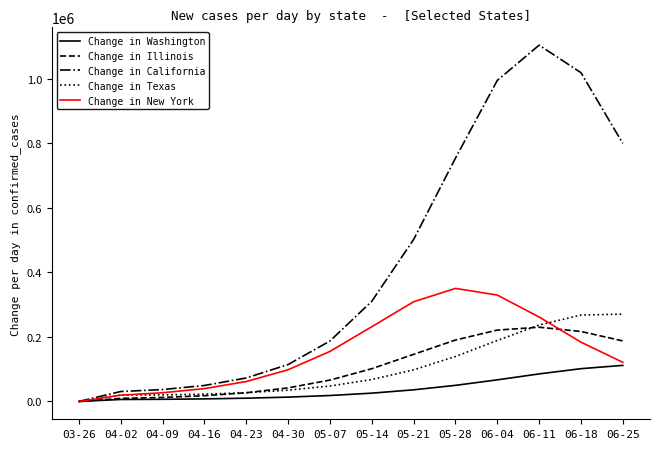

Does the chart display data point markers on the line(s)?

No